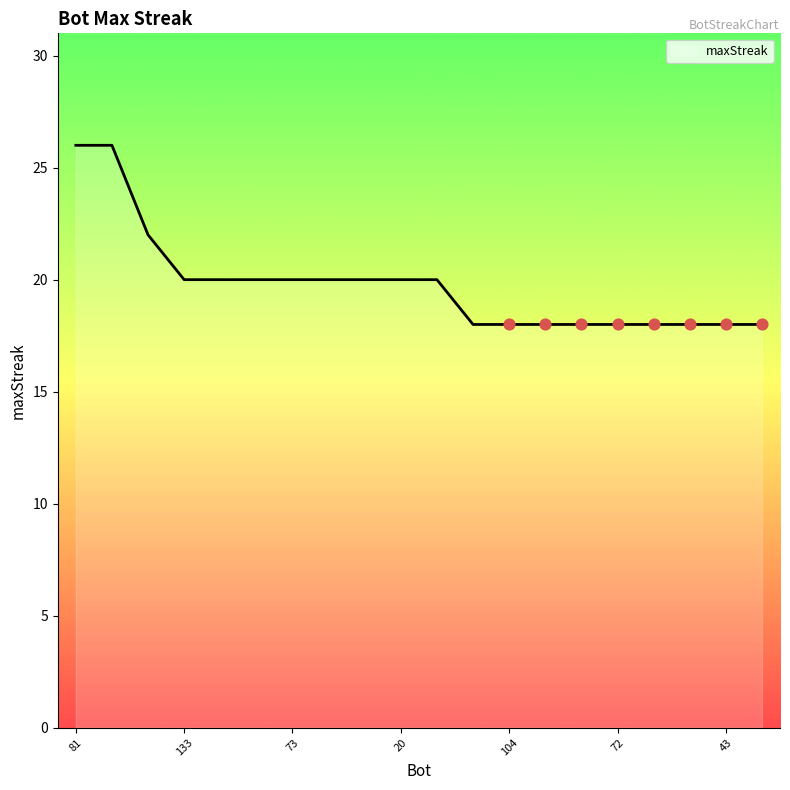

What is the greatest value displayed?

26